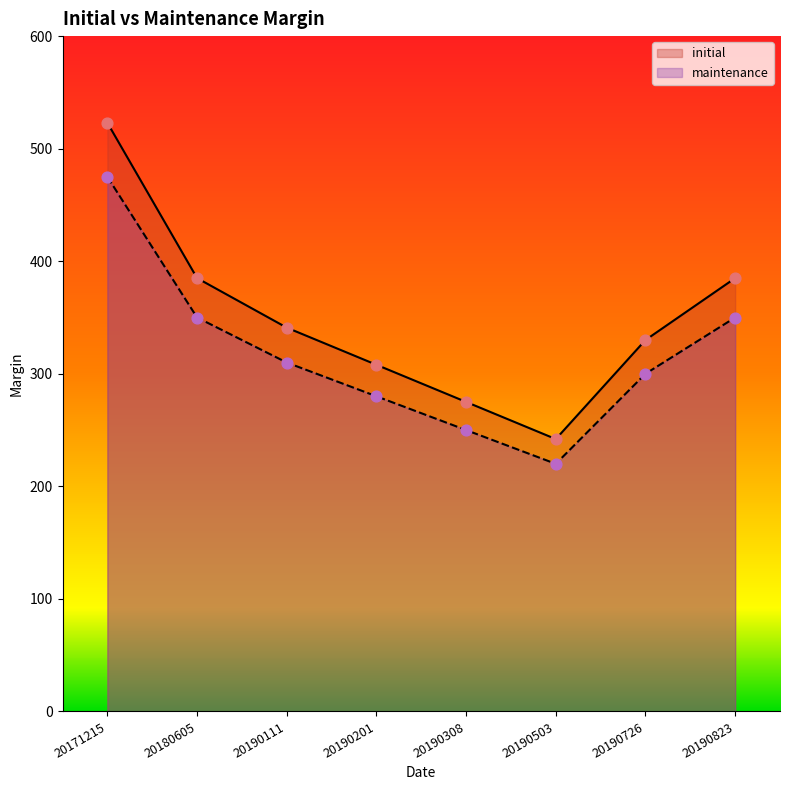

At which category is the sum across all series the highest?

20171215